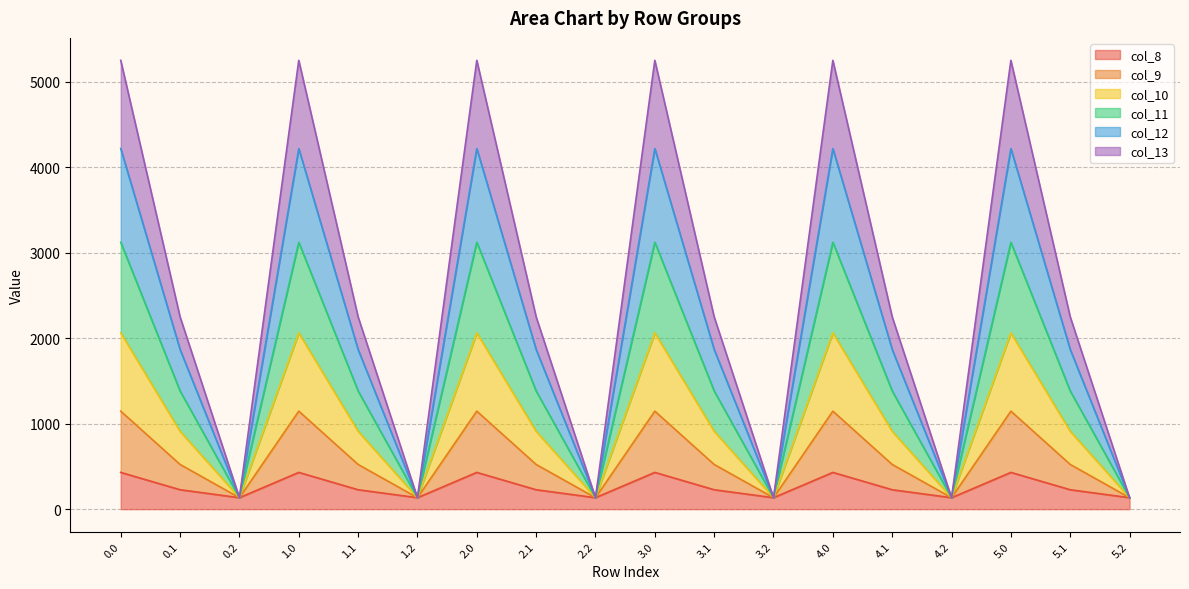

What is the total value across all series at 2.1?

2251.2